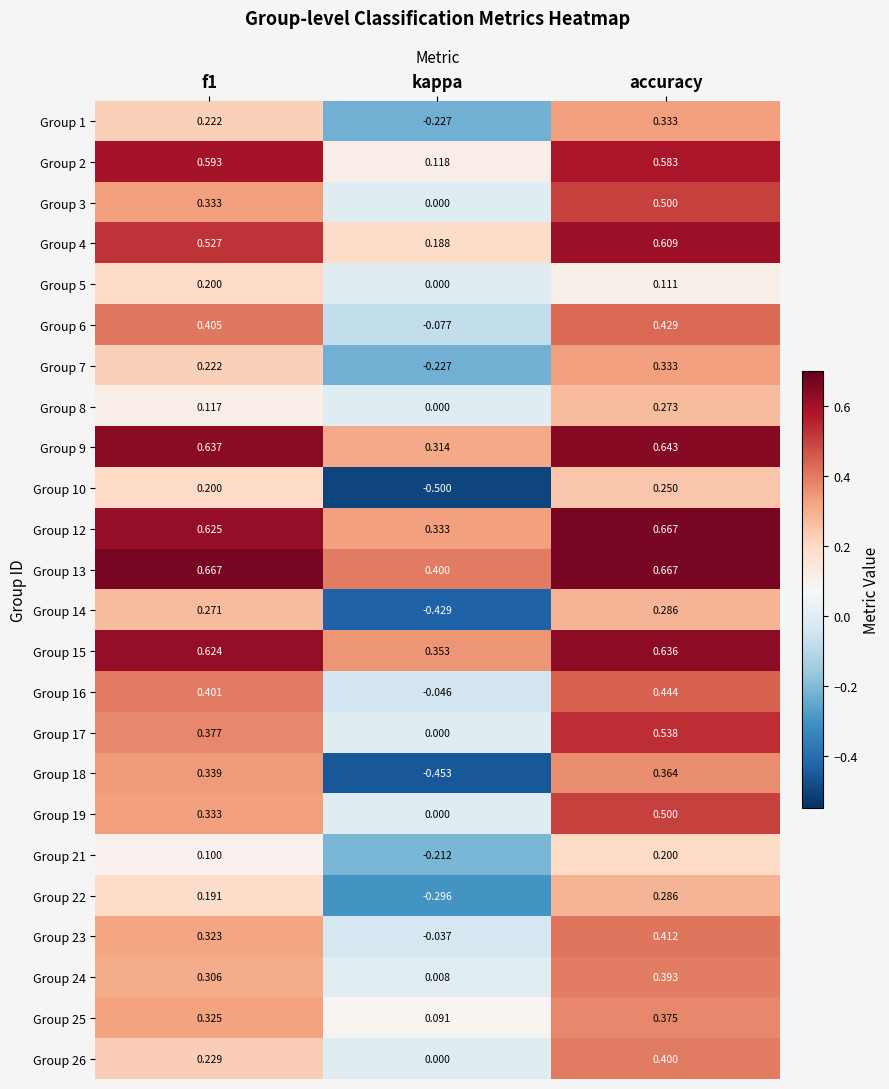

What is the total value across all series at kappa?

-0.7